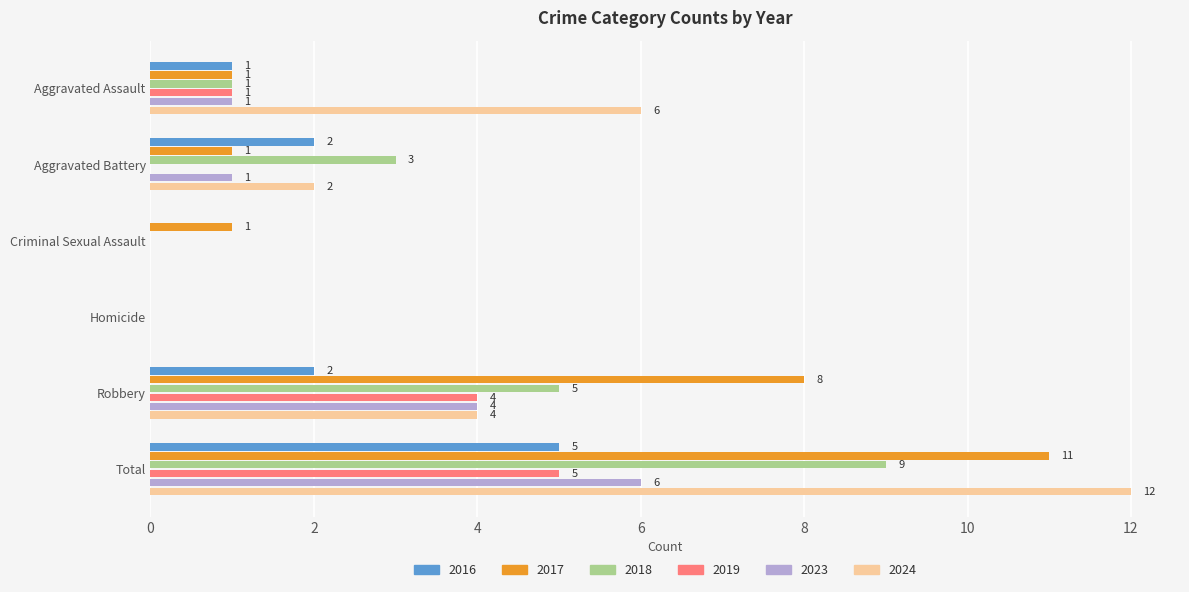

At which category is the sum across all series the highest?

Total